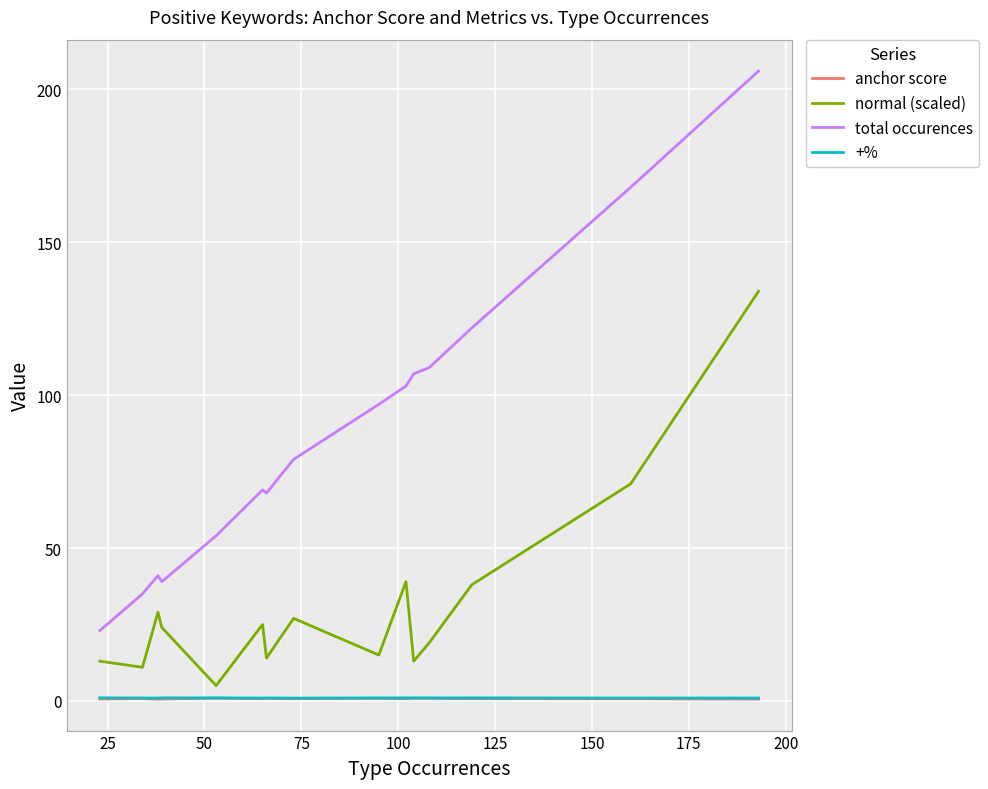

True or false: total occurences and normal (scaled) intersect in this chart.

False